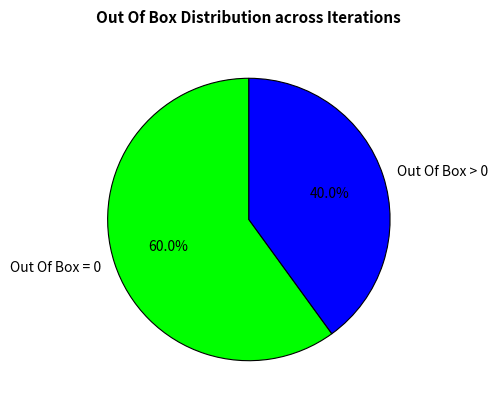

What is the ratio of the value at Out Of Box = 0 to the value at Out Of Box > 0?

1.5